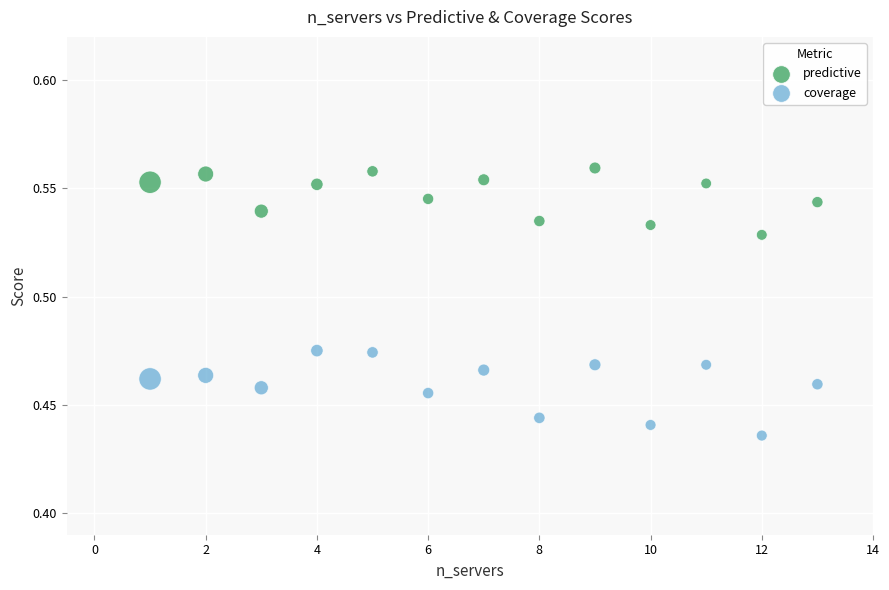

Across all data points, what is the range of X values (max minus min)?

12.0